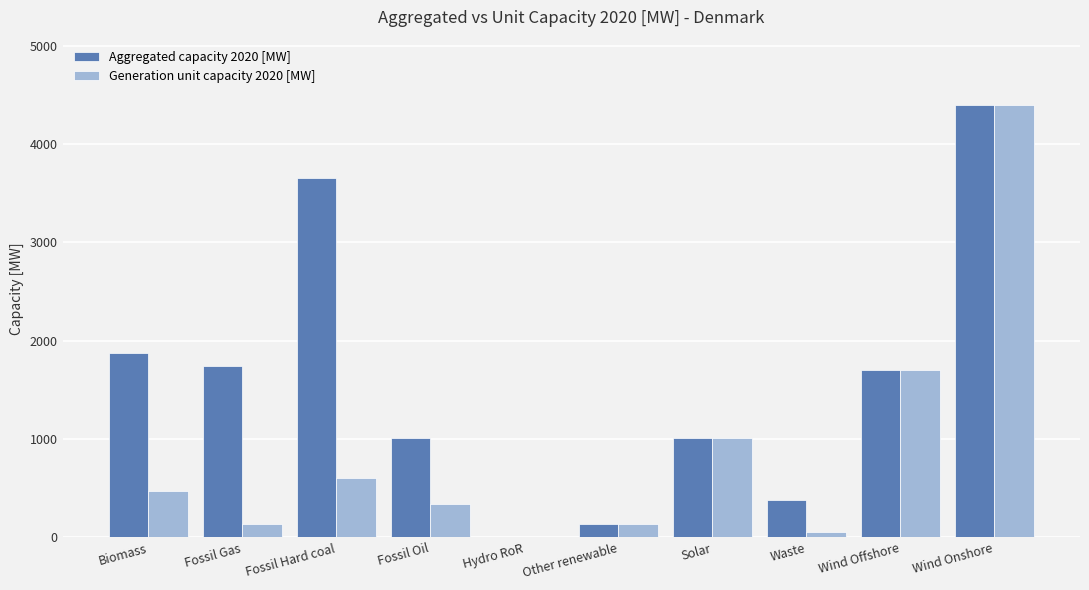

Which series has the largest total across all categories?

Aggregated capacity 2020 [MW]